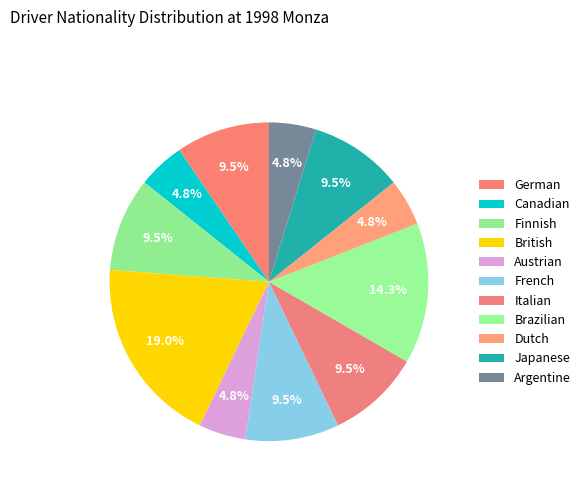

How many segments does this pie chart have?

11